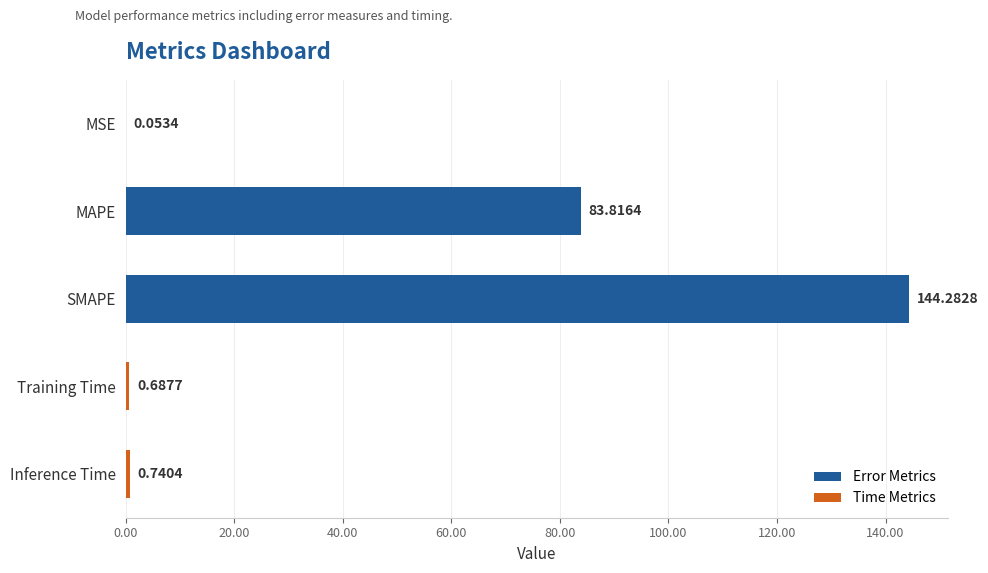

At which label is the value closest to 72?

MAPE